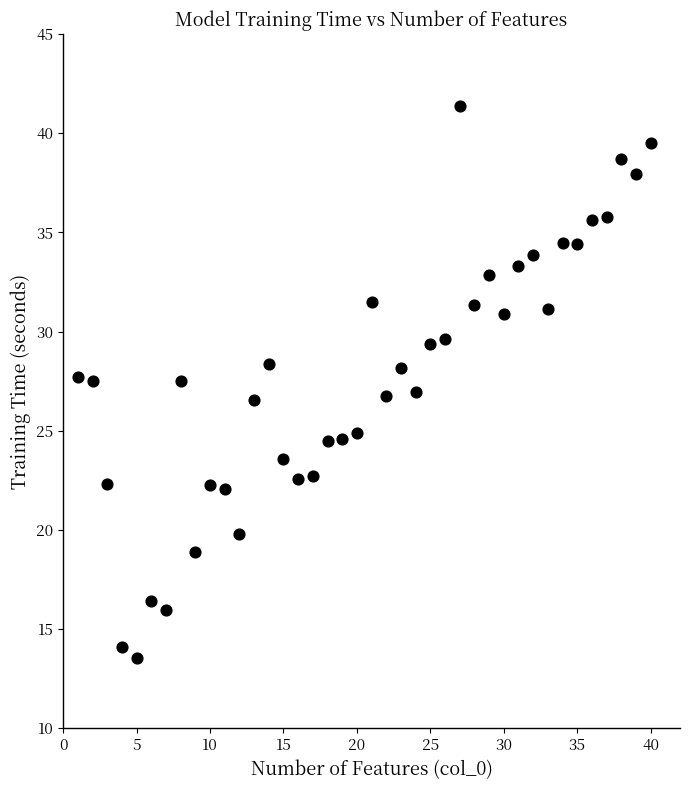

What is the range of X values (max minus min)?

39.0